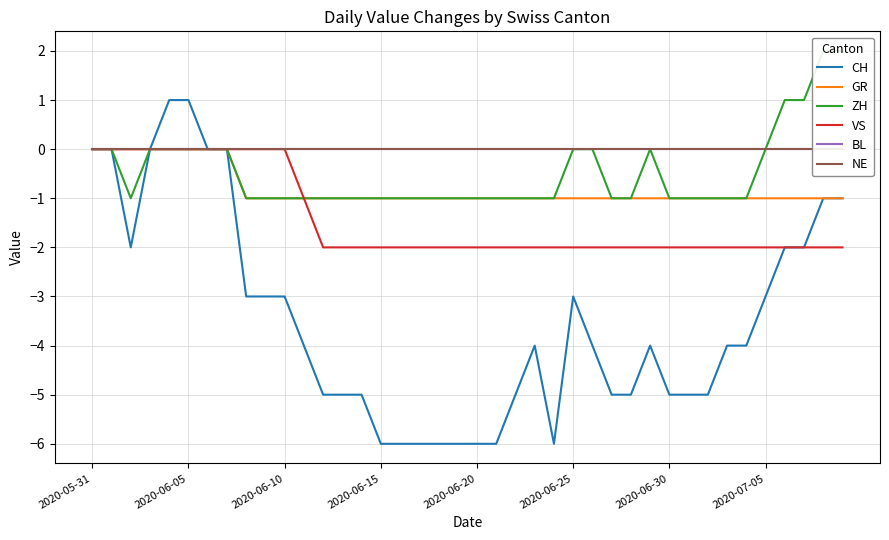

The value of ZH at 2020-07-05 is 2. True or false?

False